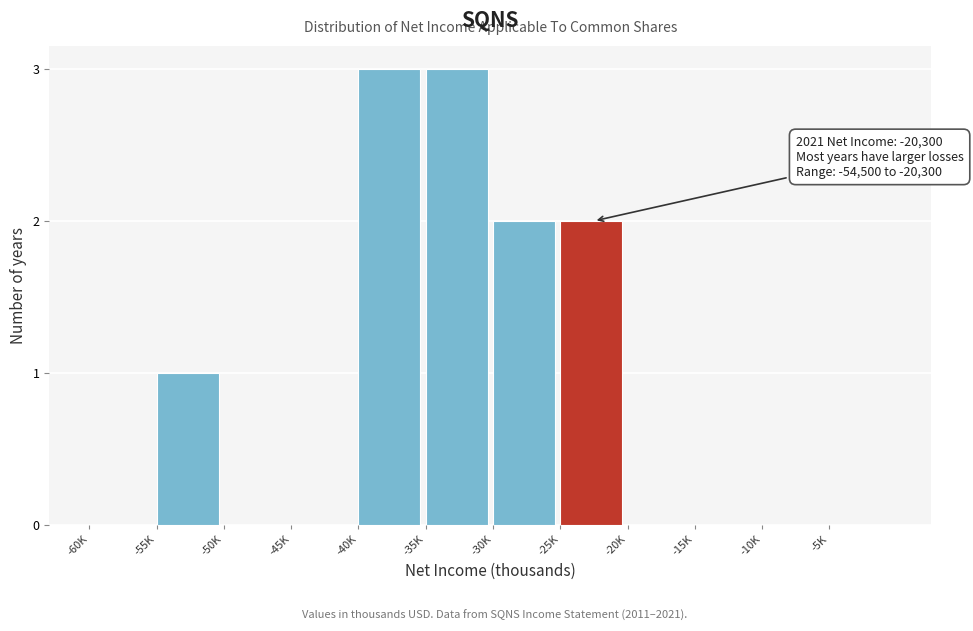

Reading left to right, what are all the values shown in this chart?

-60K=0	-55K=1	-50K=0	-45K=0	-40K=3	-35K=3	-30K=2	-25K=2	-20K=0	-15K=0	-10K=0	-5K=0